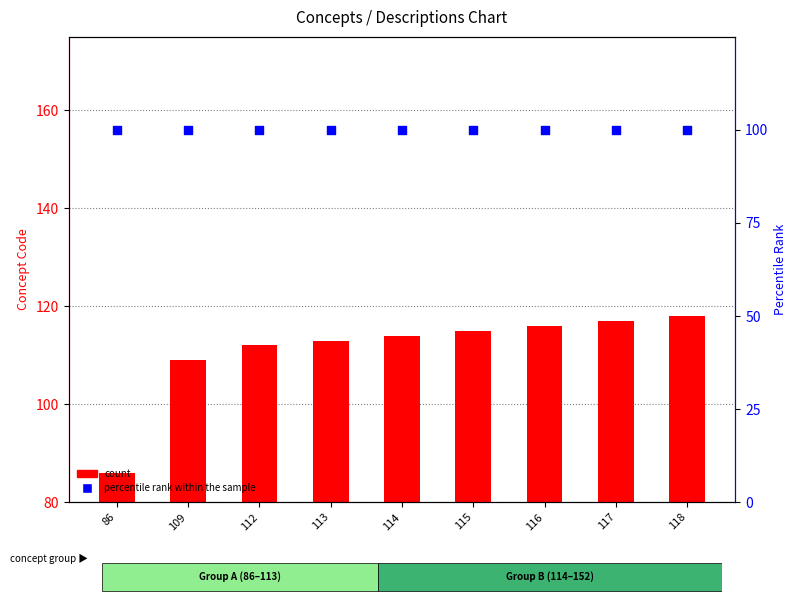

At how many categories does at least one series exceed 102?

8